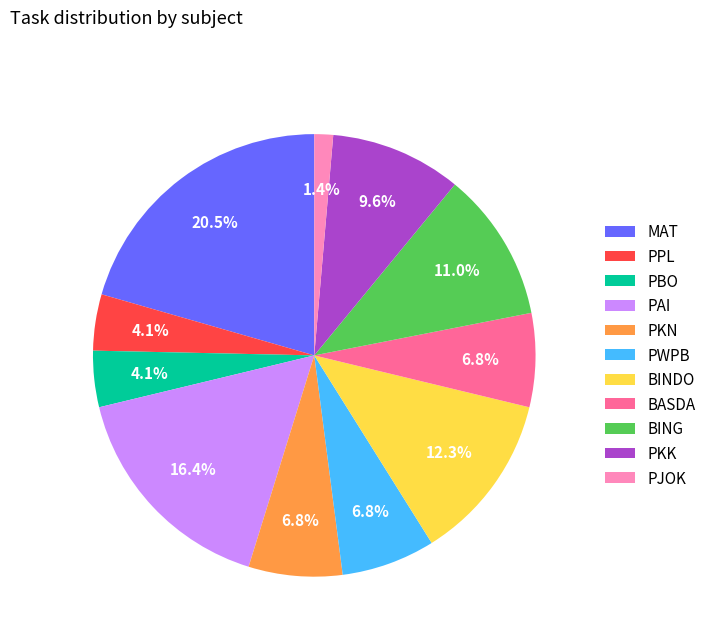

Does PKN account for over 50% of the chart?

No